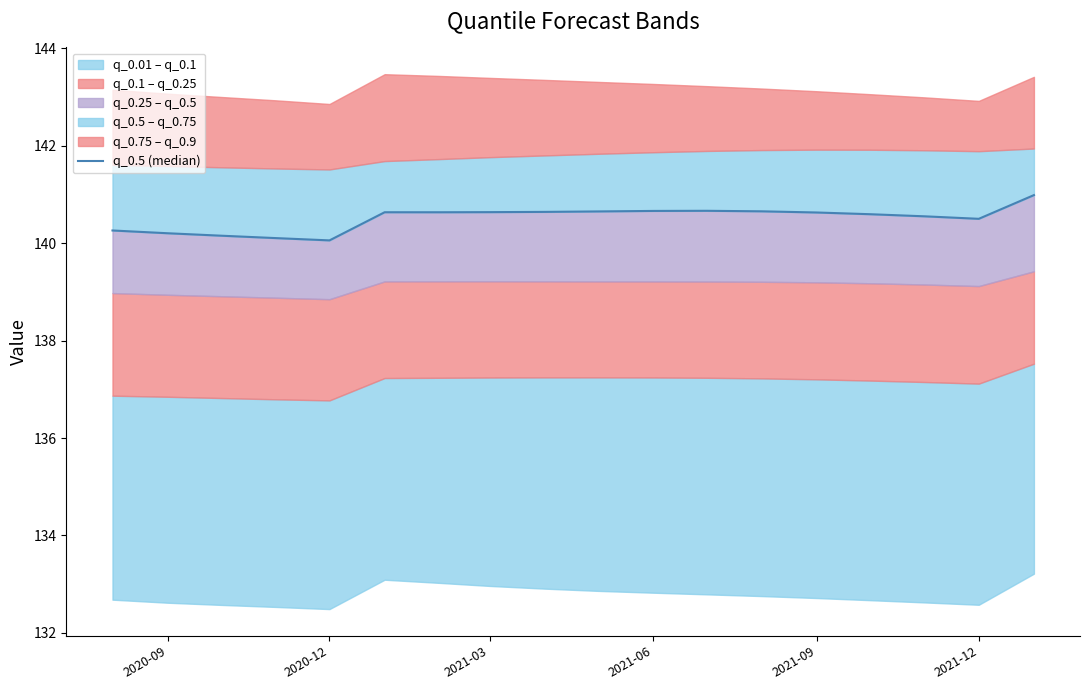

How many lines are shown in the chart?

1